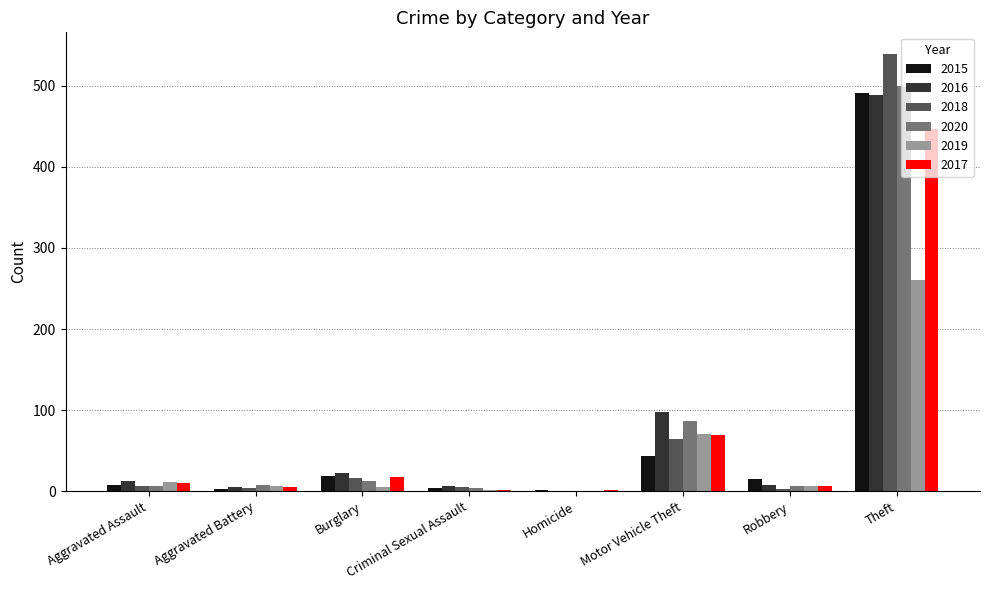

True or false: 2020 has a value of 87 at Motor Vehicle Theft.

True